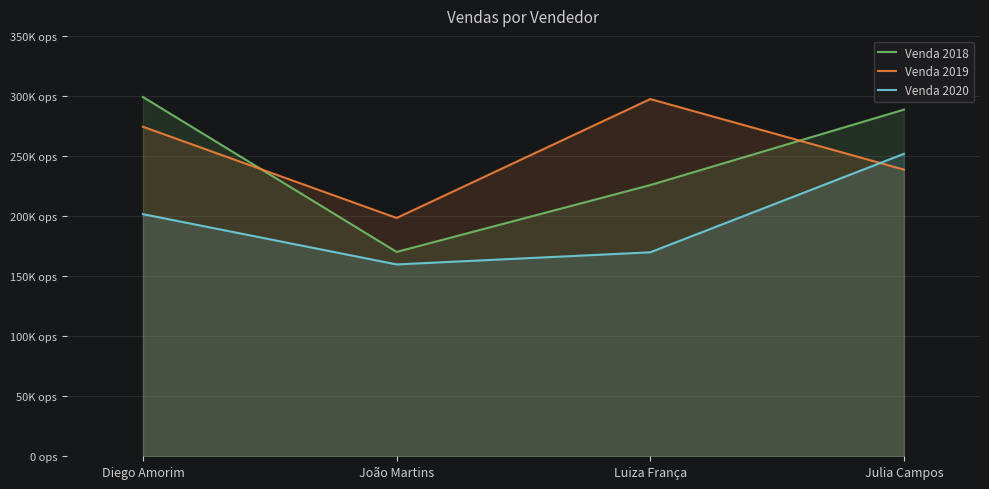

How many times do Venda 2018 and Venda 2019 cross each other?

2